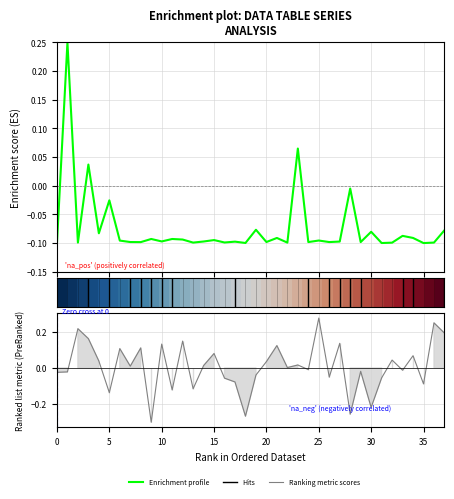

The value of Enrichment profile at 28 is -0.0. True or false?

False